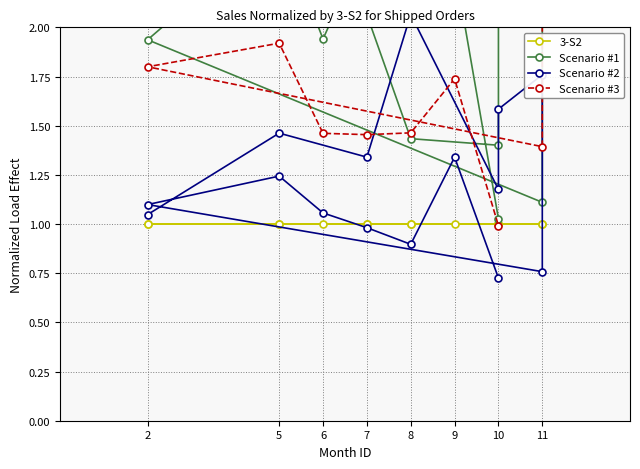

How many times do Scenario #2 and 3-S2 cross each other?

5